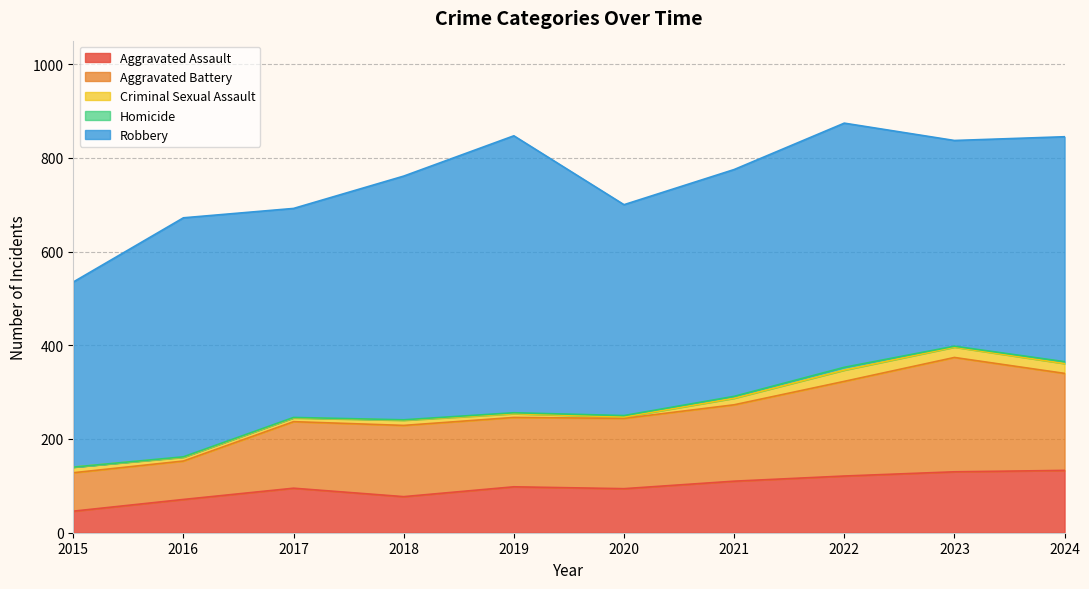

What is the average value of the Aggravated Assault series?

98